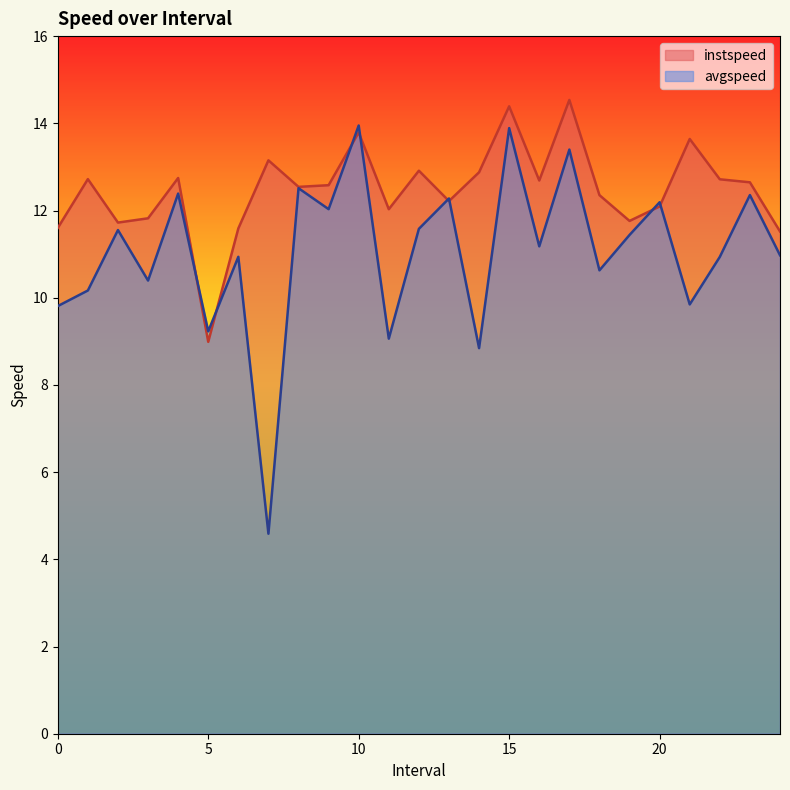

What are all the series names shown in the legend?

instspeed, avgspeed